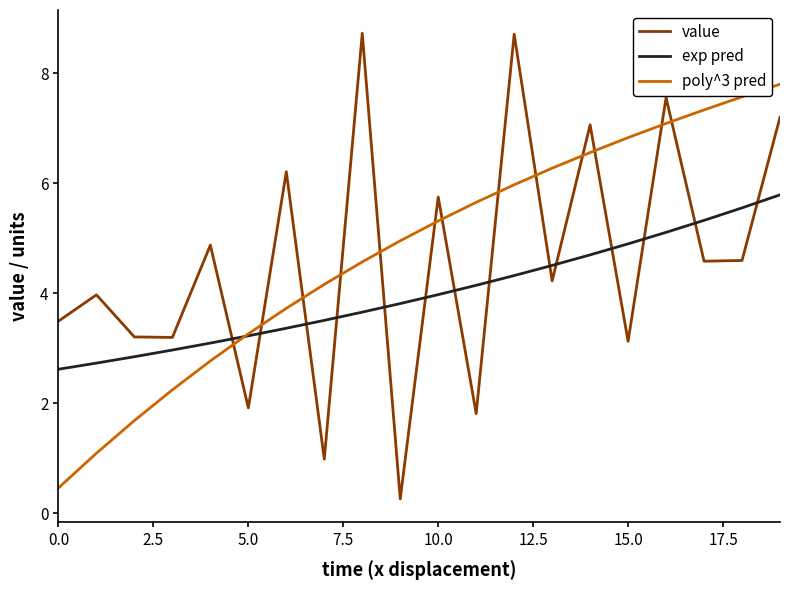

Which series has the widest spread of values?

value